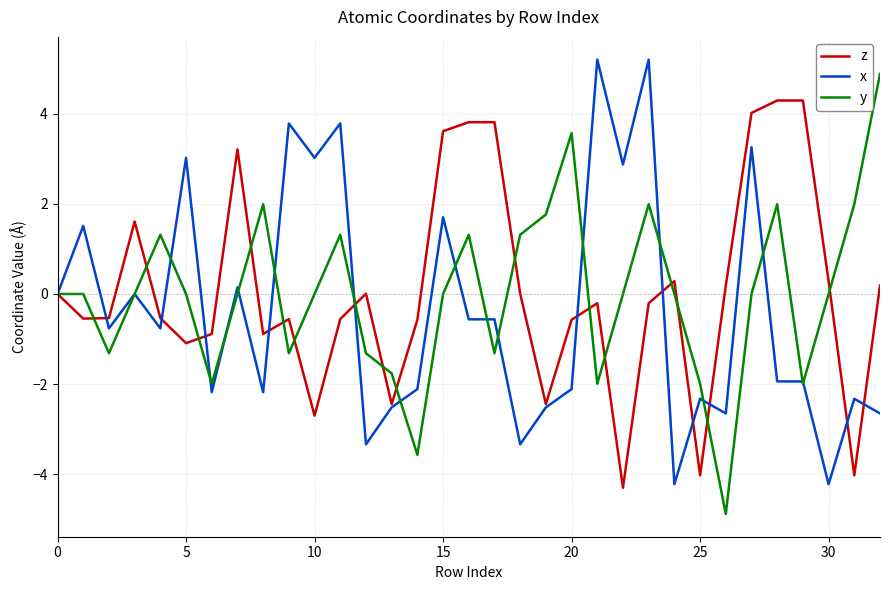

What is the lowest value of the y series?

-4.9